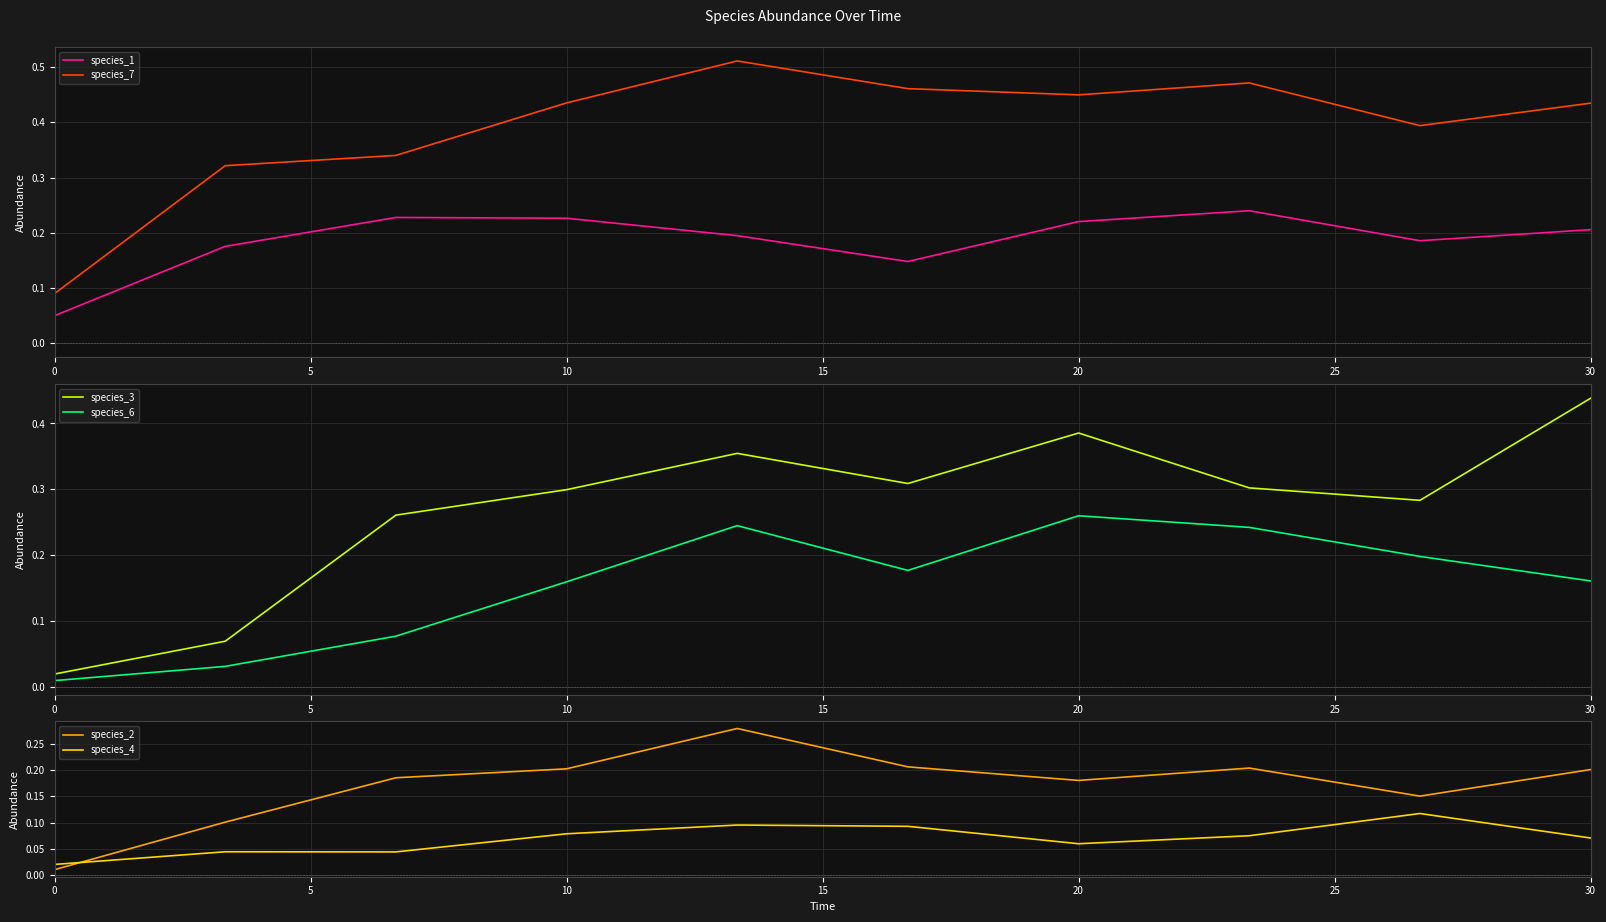

Which series has the largest total across all categories?

species_7